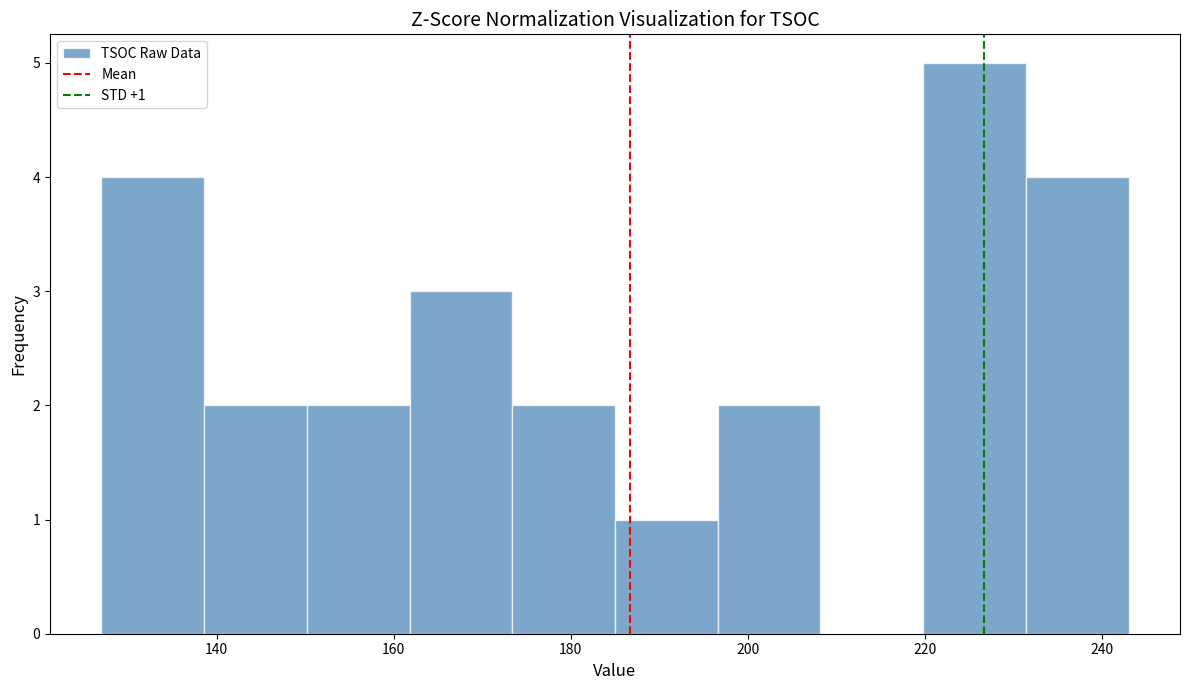

Which range on the x-axis has the tallest bar?

219.8 to 231.4